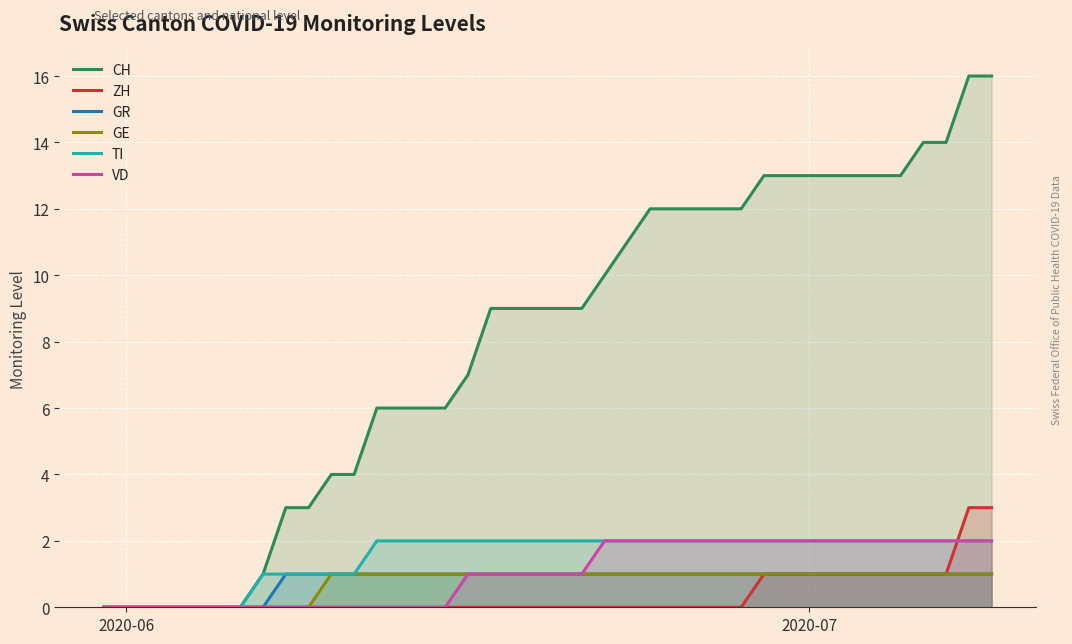

At which label is GR closest to 0?

2020-06